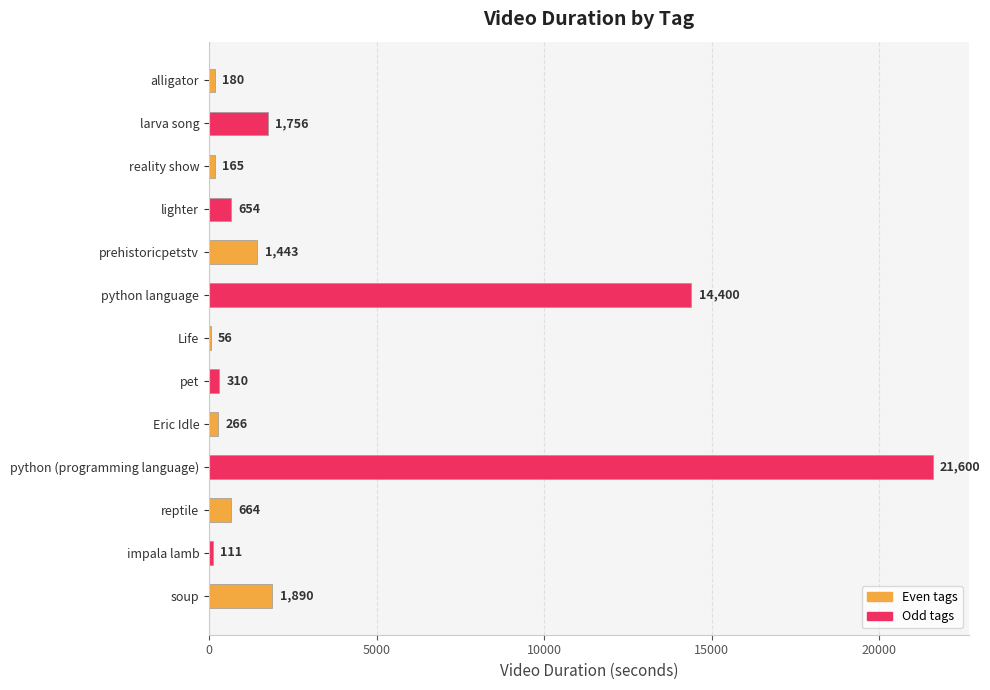

Reading top to bottom, transcribe all the data shown in this chart.

alligator=180	larva song=1756	reality show=165	lighter=654	prehistoricpetstv=1443	python language=14400	Life=56	pet=310	Eric Idle=266	python (programming language)=21600	reptile=664	impala lamb=111	soup=1890